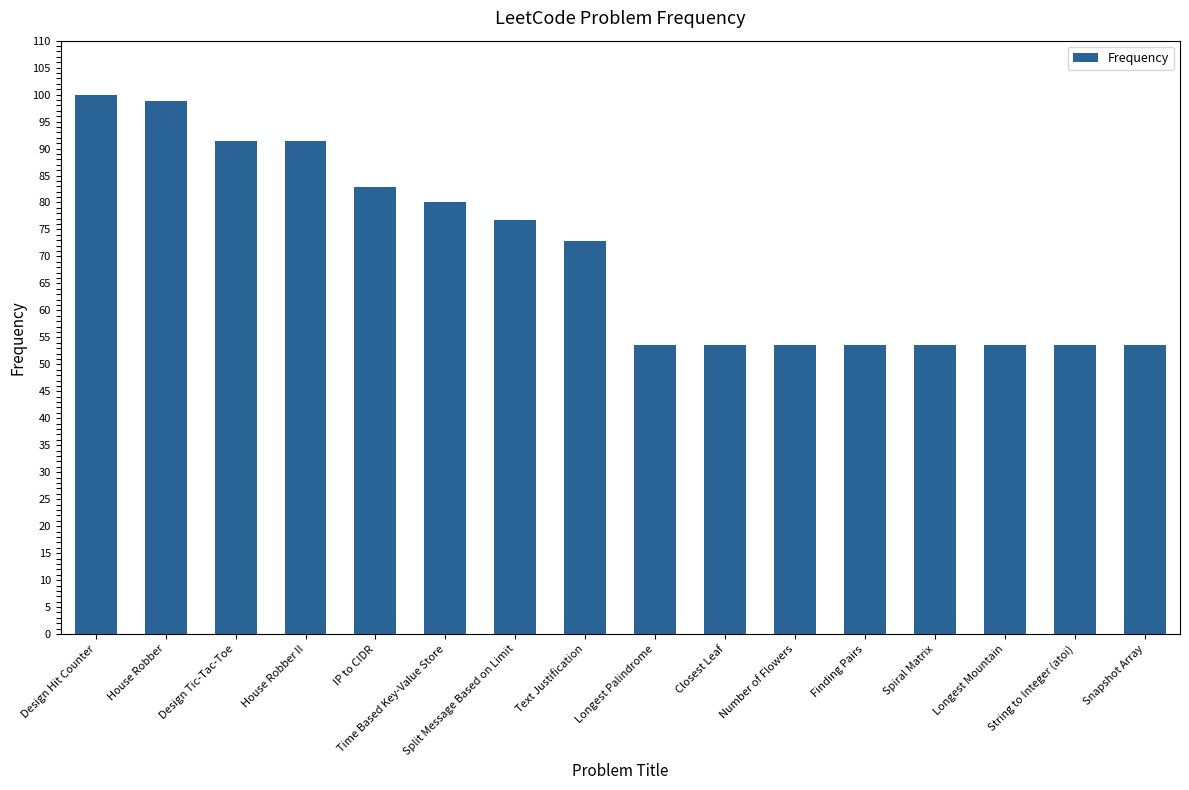

Is it true that the value at Design Hit Counter is 100.0?

True